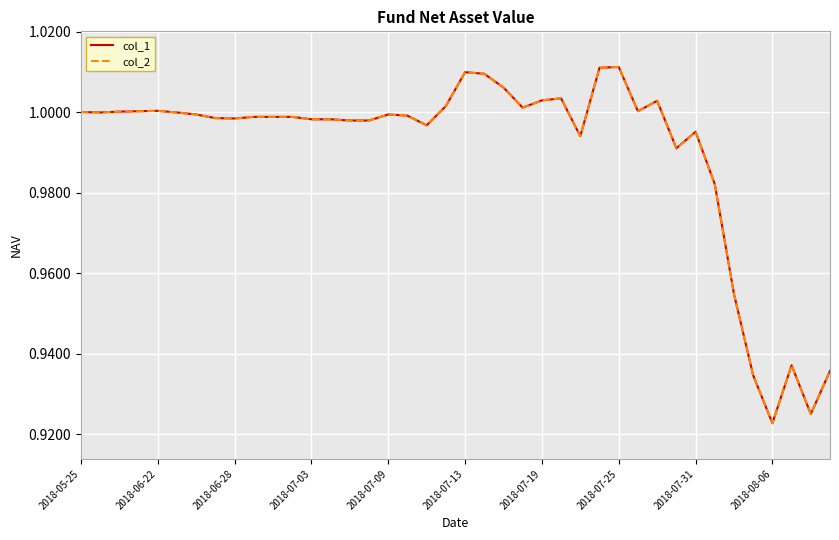

What is the maximum value shown in the chart?

1.0